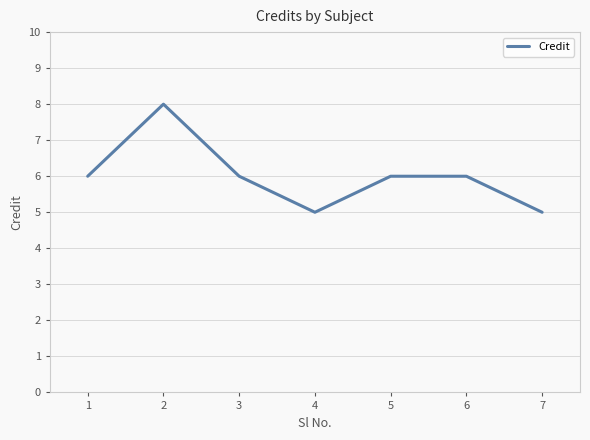

Count the values in the range 5 to 6.

6